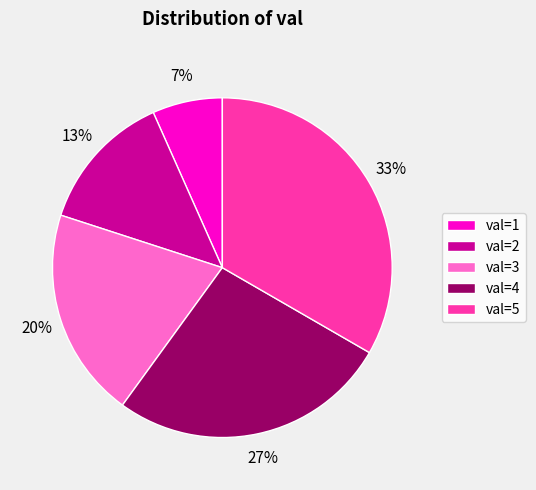

How many segments does this pie chart have?

5